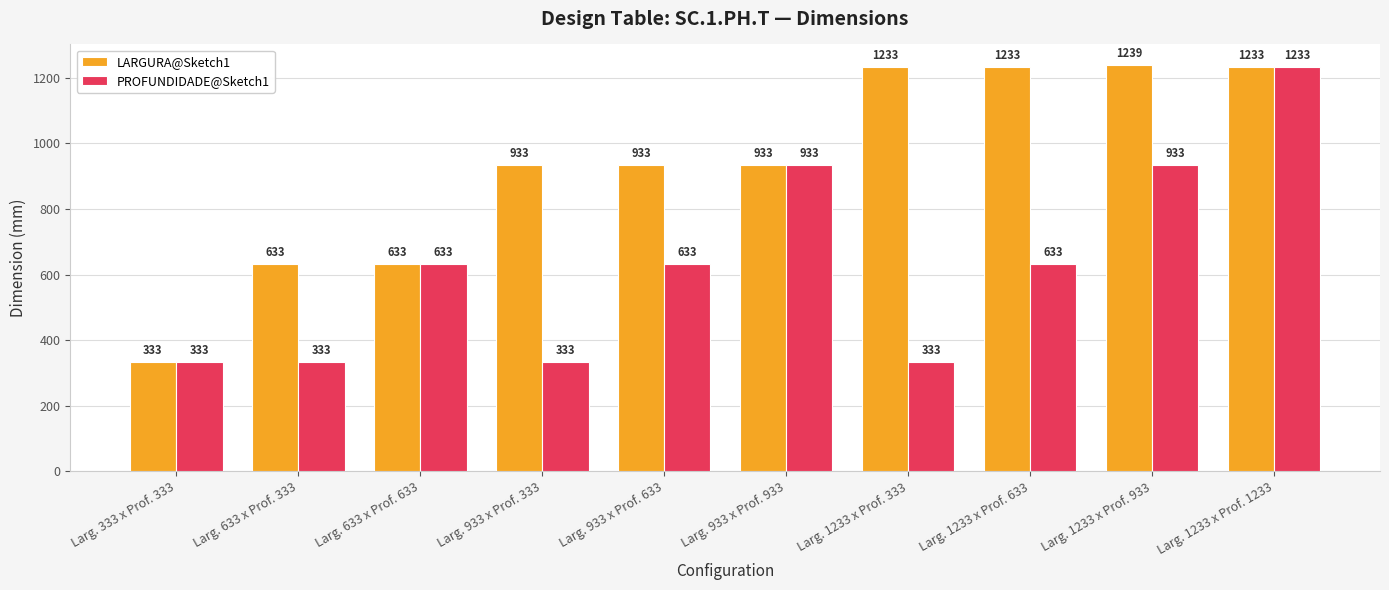

What is the total value across all series at Larg. 633 x Prof. 633?

1266